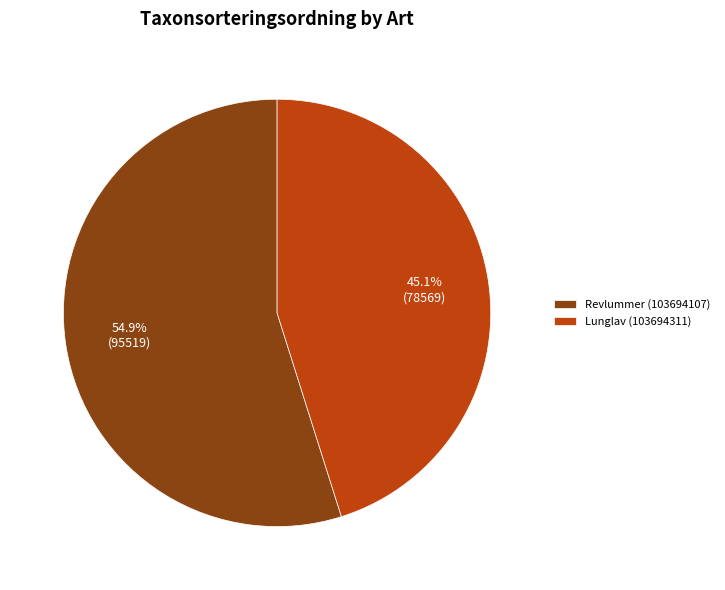

Which category has the biggest portion of the pie?

Revlummer (103694107)